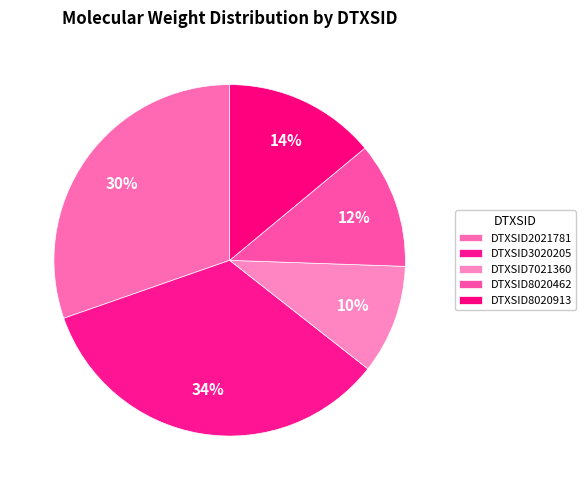

True or false: DTXSID2021781 accounts for 25% of the total.

False